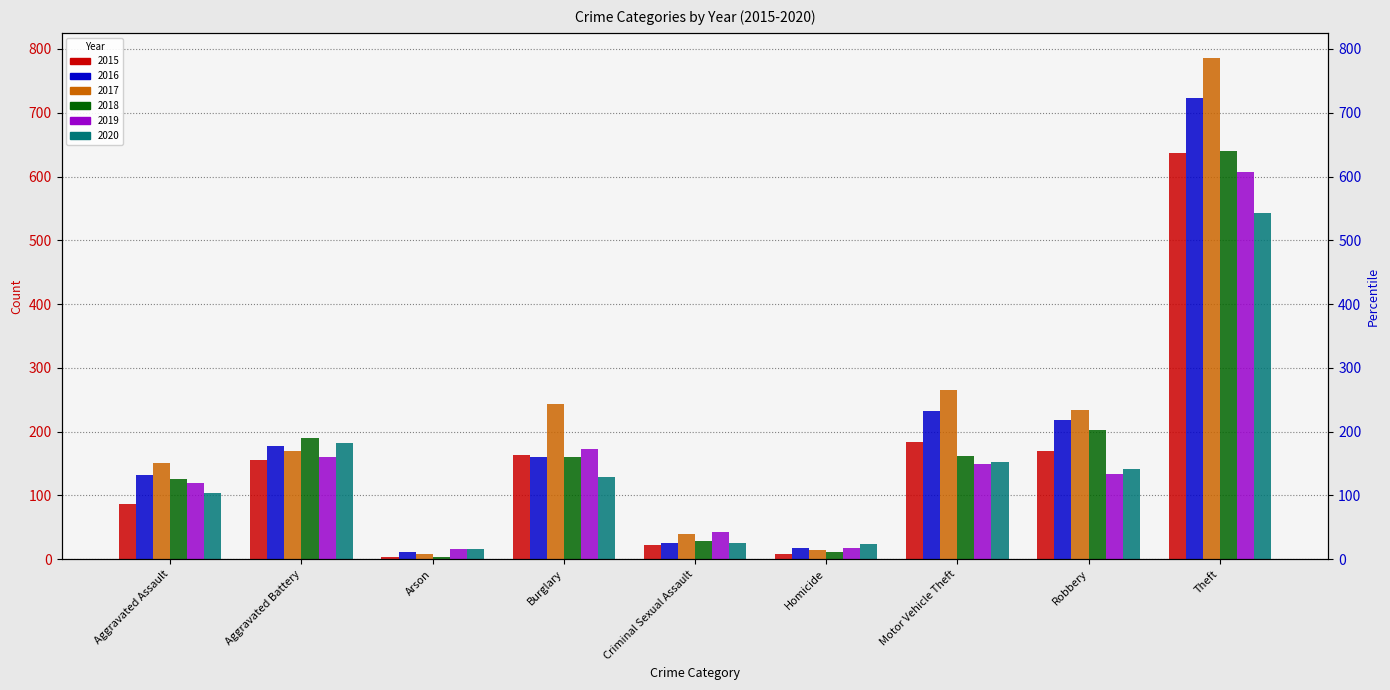

Between Criminal Sexual Assault and Theft, which is larger?

Theft